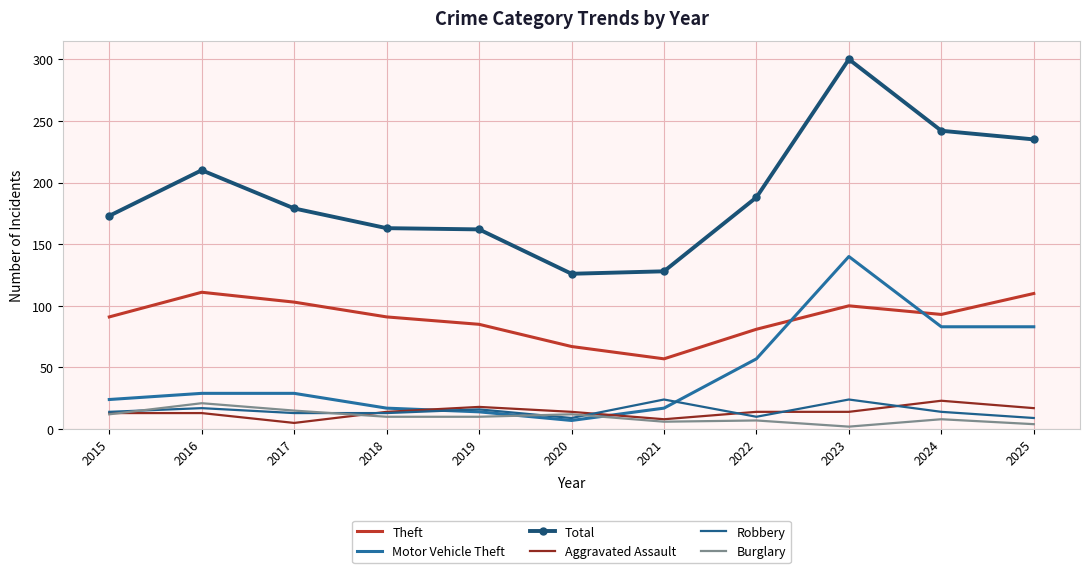

How many lines are shown in the chart?

6